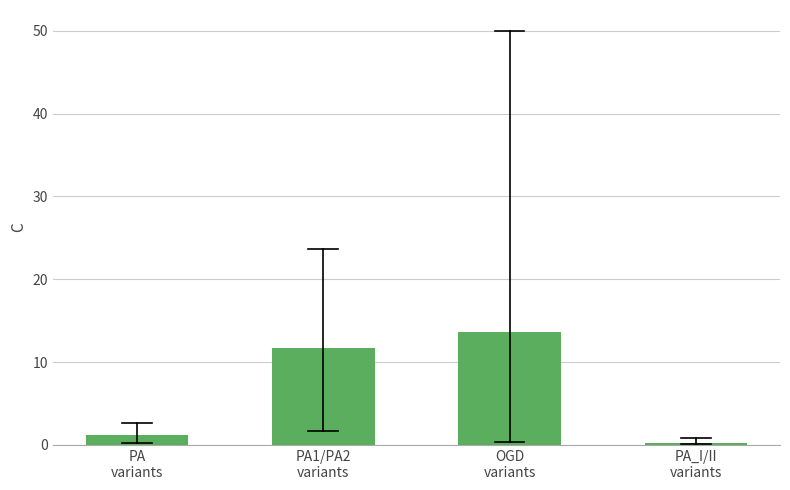

Reading left to right, what are all the values shown in this chart?

1.1	11.7	13.6	0.3